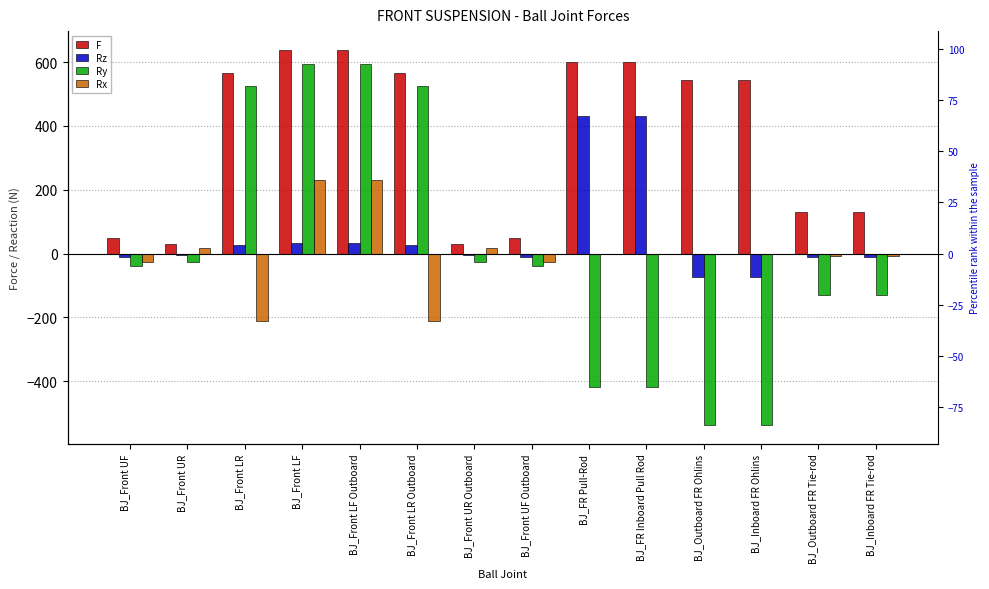

Which category has the lowest value in the F series?

BJ_Front UR